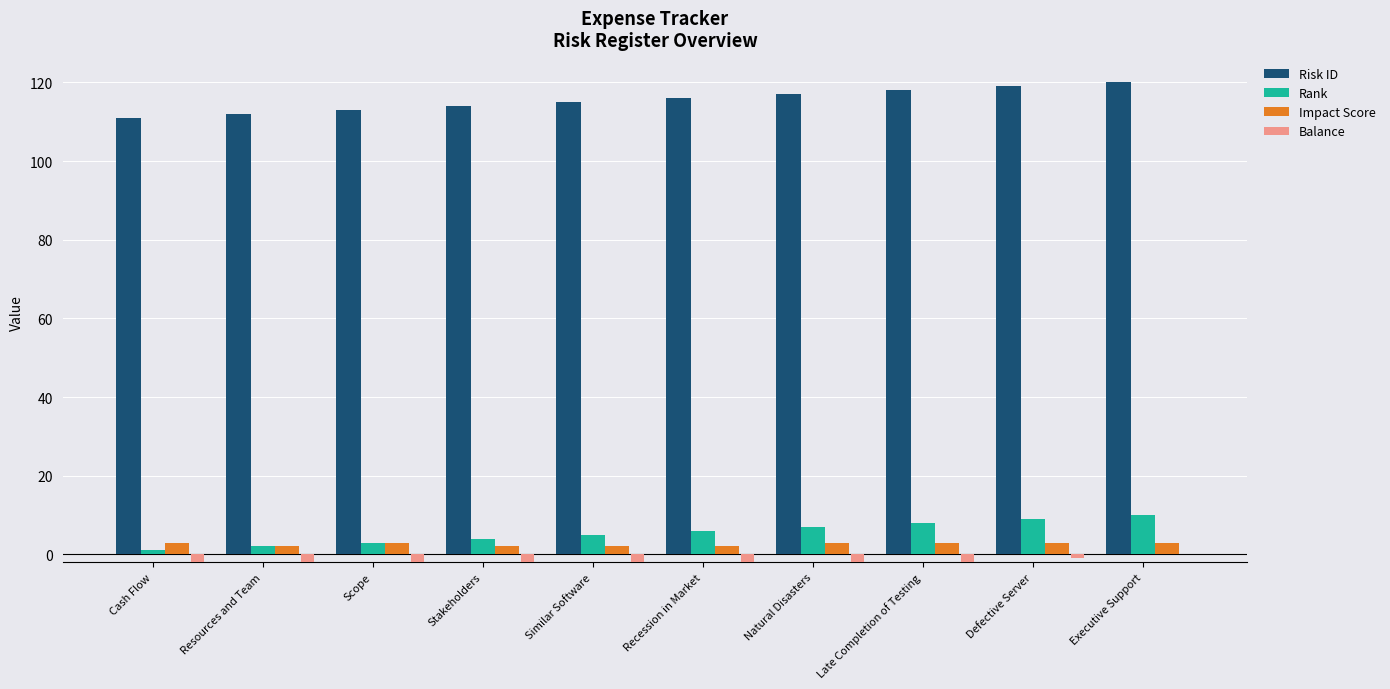

What is the total value across all series at Resources and Team?

108